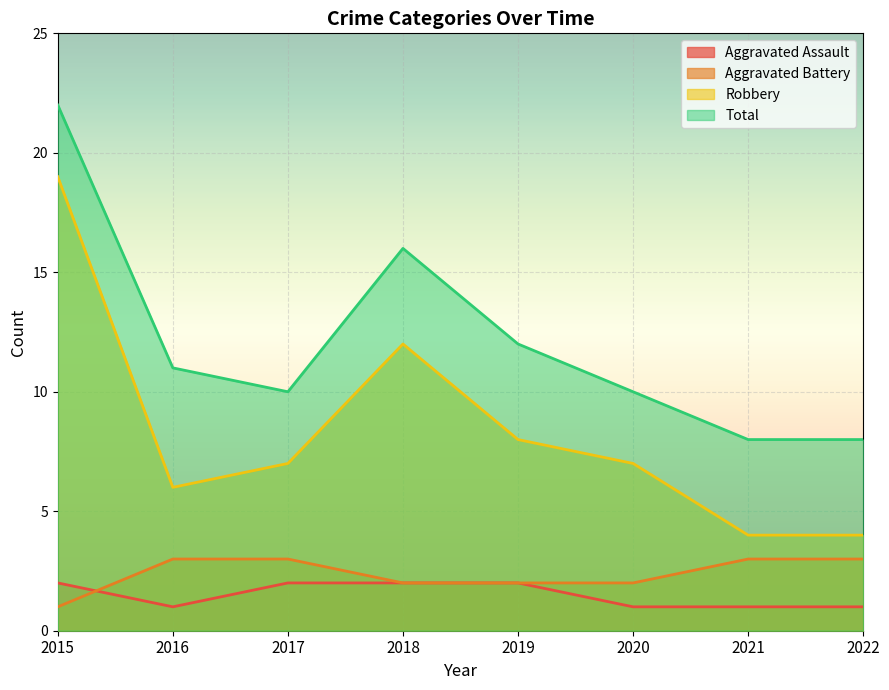

Which series changed the most between 2020 and 2021?

Robbery